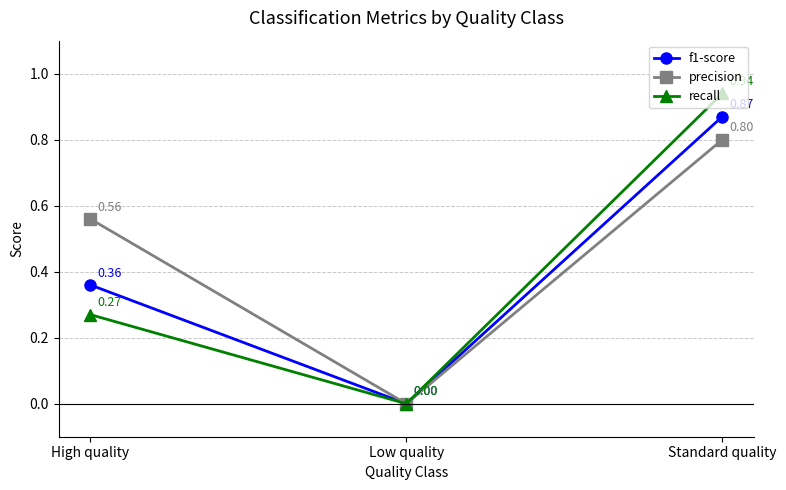

What is the total value across all series at High quality?

1.2